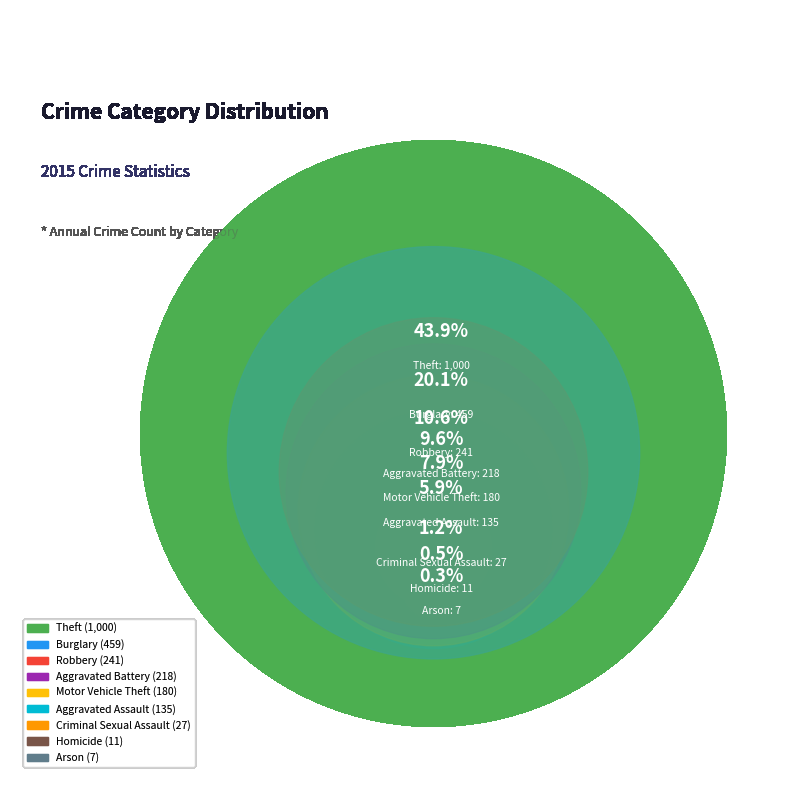

Count the number of slices in the pie.

9